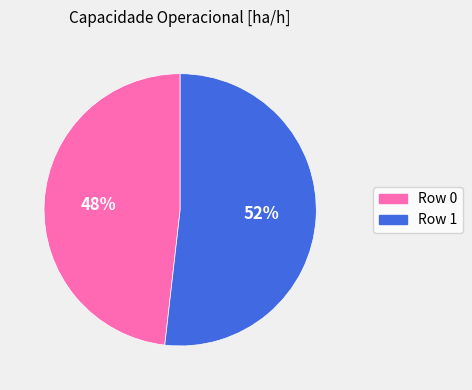

True or false: Row 0 accounts for 34% of the total.

False